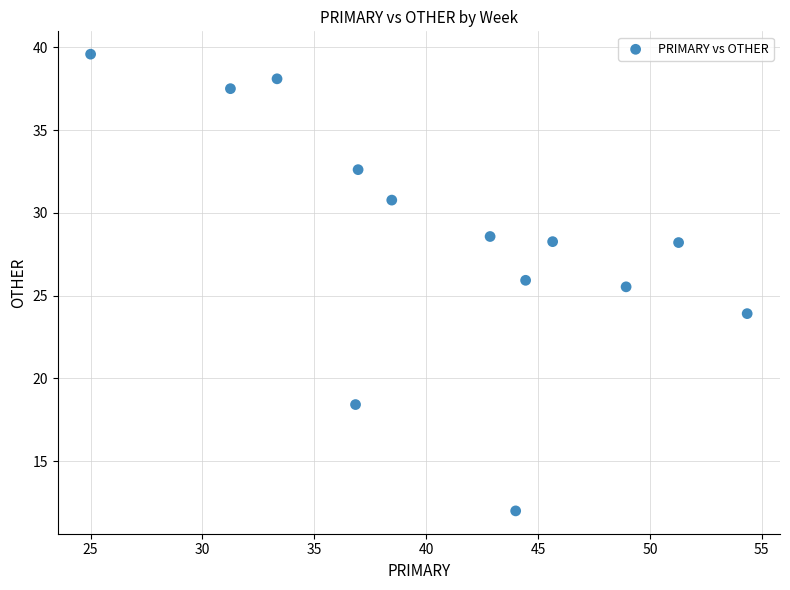

What Y value in the scatter plot is closest to 25?

25.5